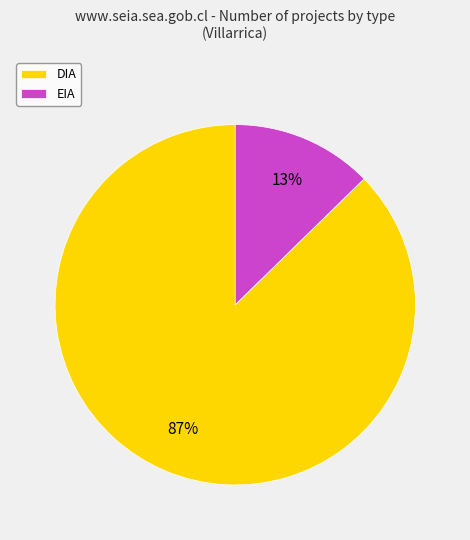

To the nearest percent, what is the combined percentage of EIA and DIA?

100%